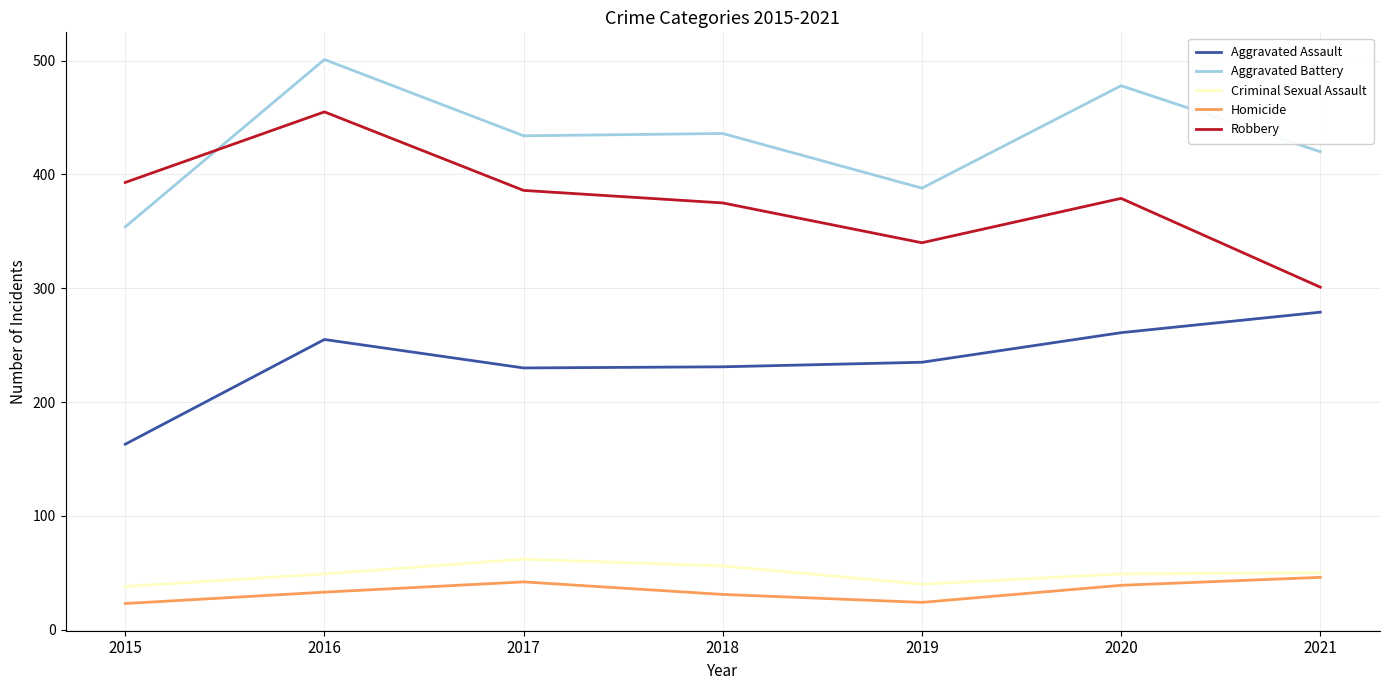

True or false: Aggravated Assault has a value of 384 at 2020.

False